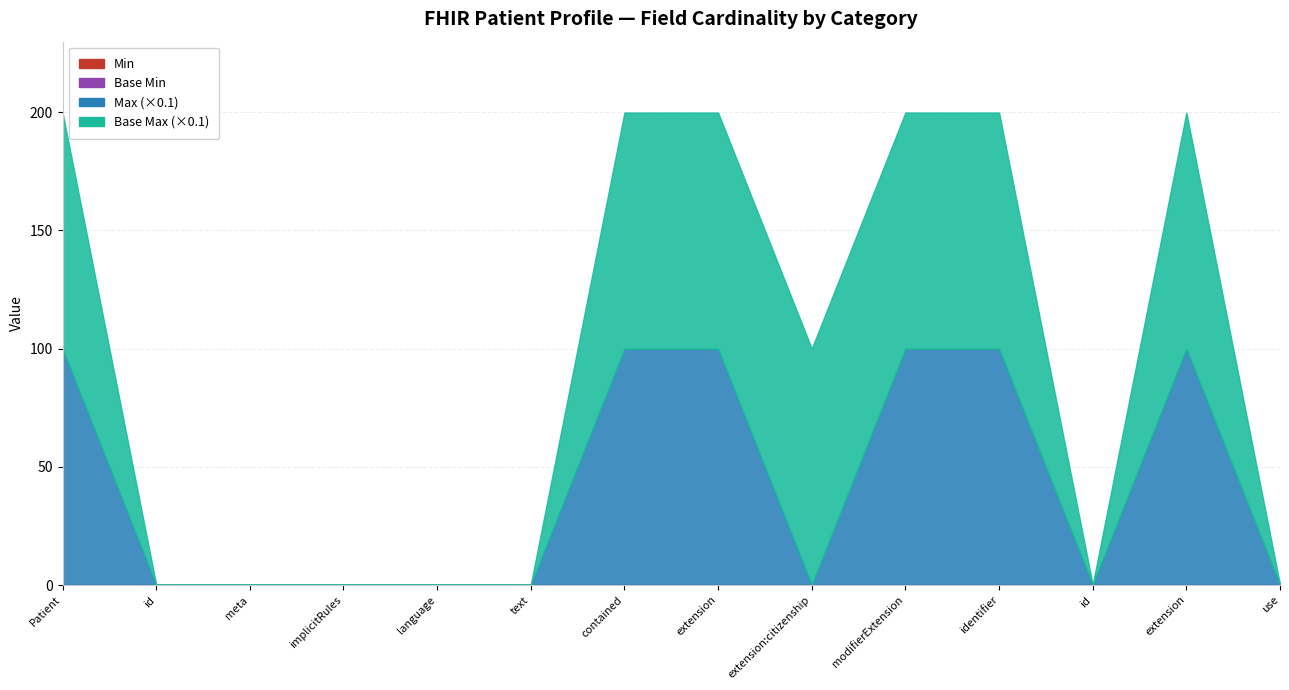

At Patient.identifier.id, list the series in order from largest to smallest.

Max_numeric, Base Max_numeric, Min, Base Min